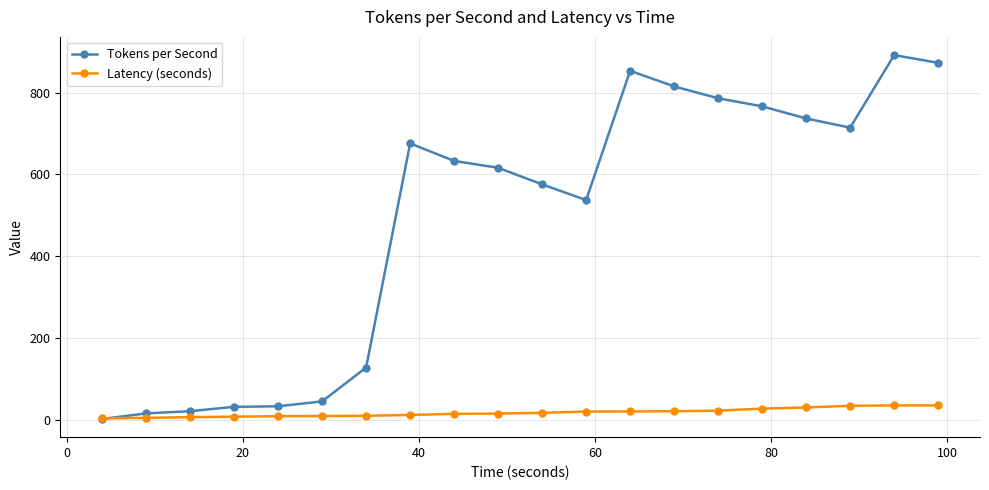

List the series in order of their peak value, highest first.

Tokens per Second, Latency (seconds)